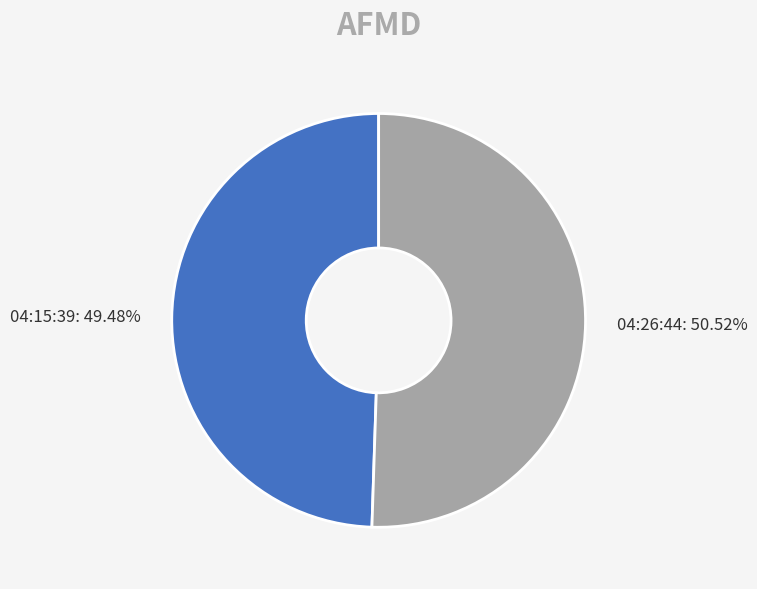

Is there a majority slice in this chart?

Yes